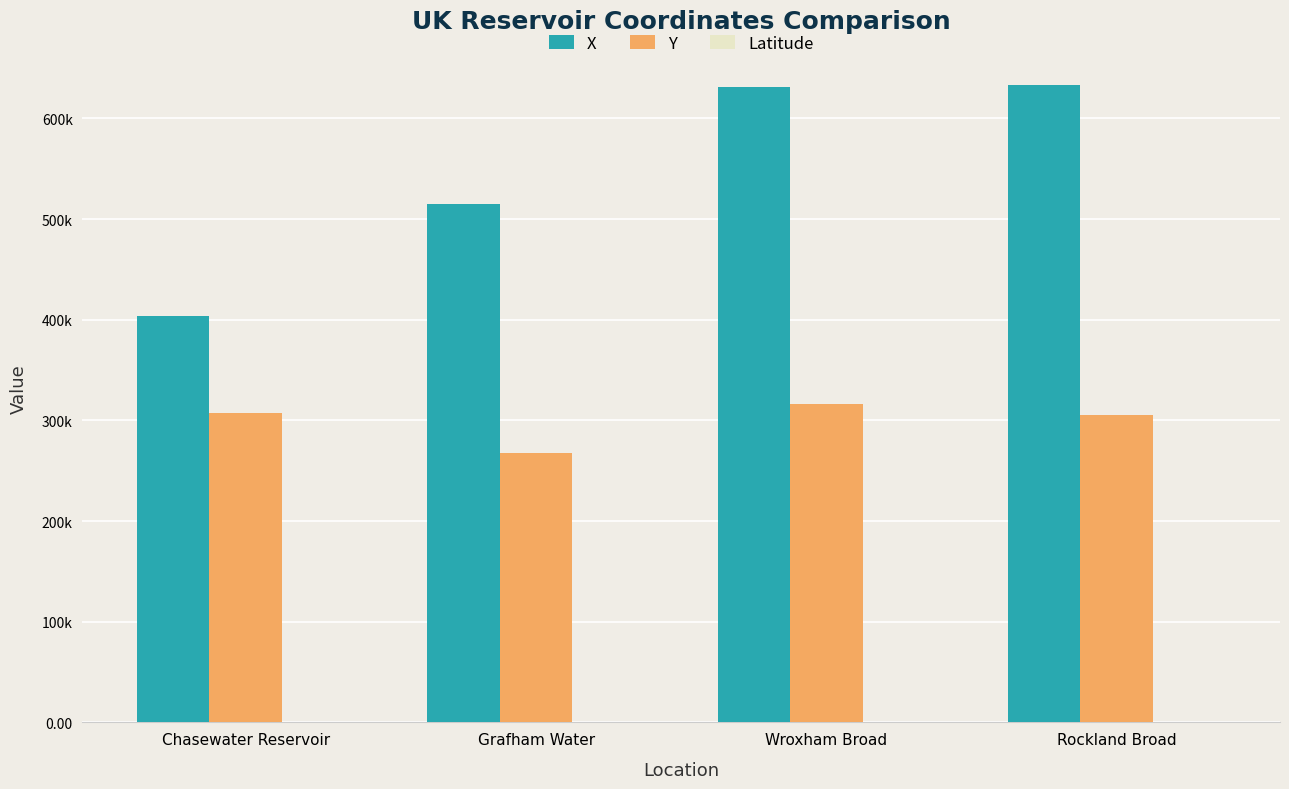

Count the Latitude values in the range 52 to 53.

4